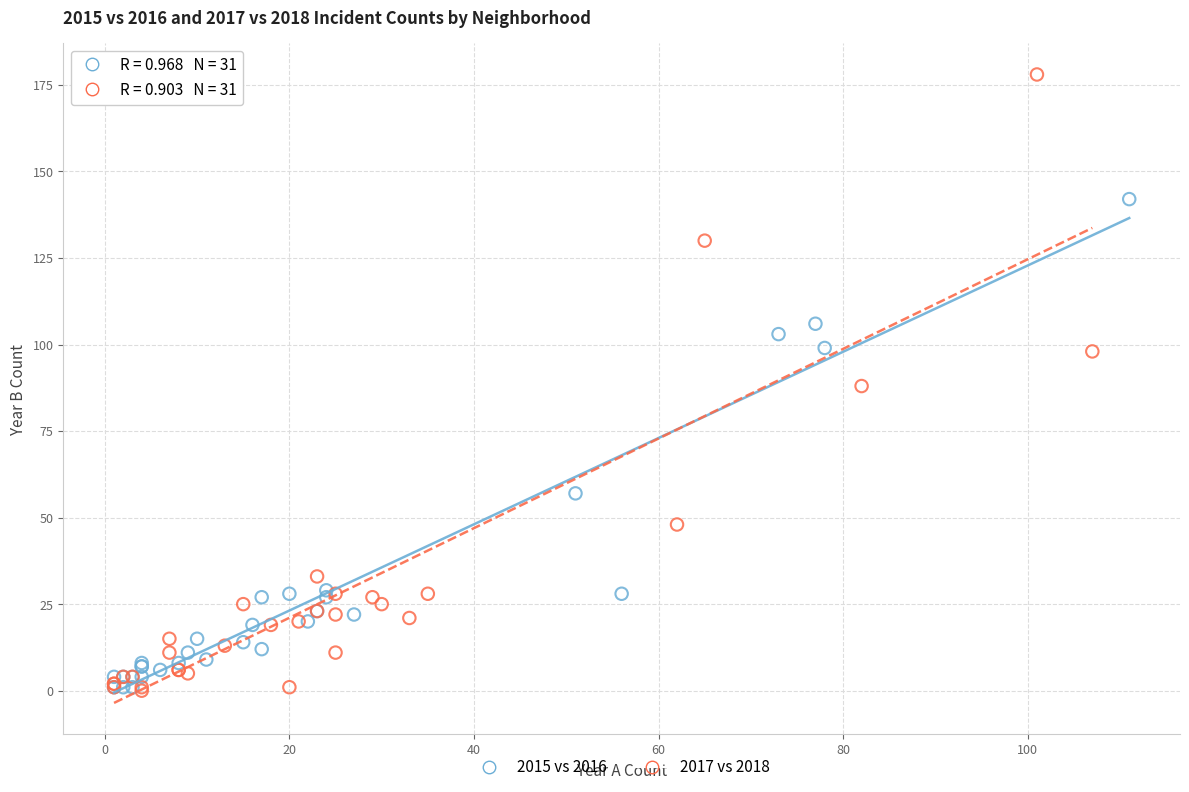

Which series has the largest Y range (max minus min)?

2017 vs 2018